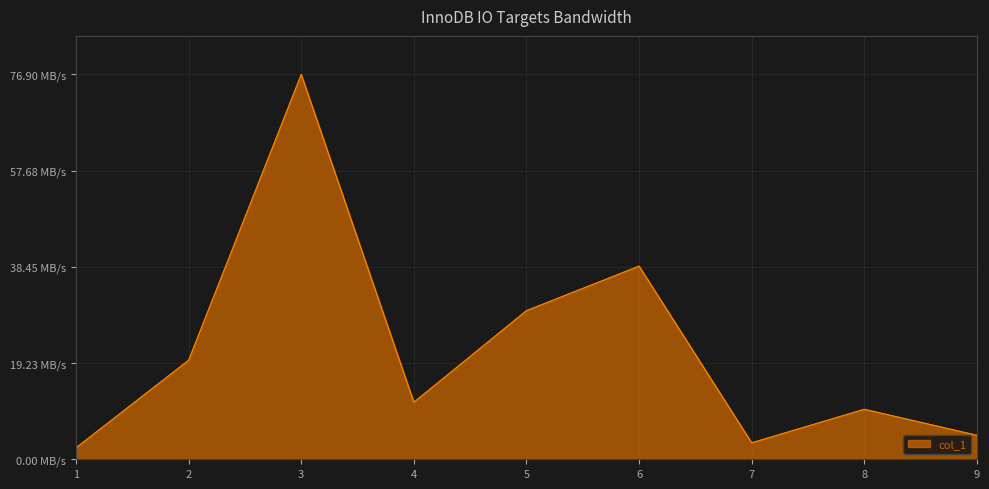

List the labels in order of value, smallest first.

1, 7, 9, 8, 4, 2, 5, 6, 3